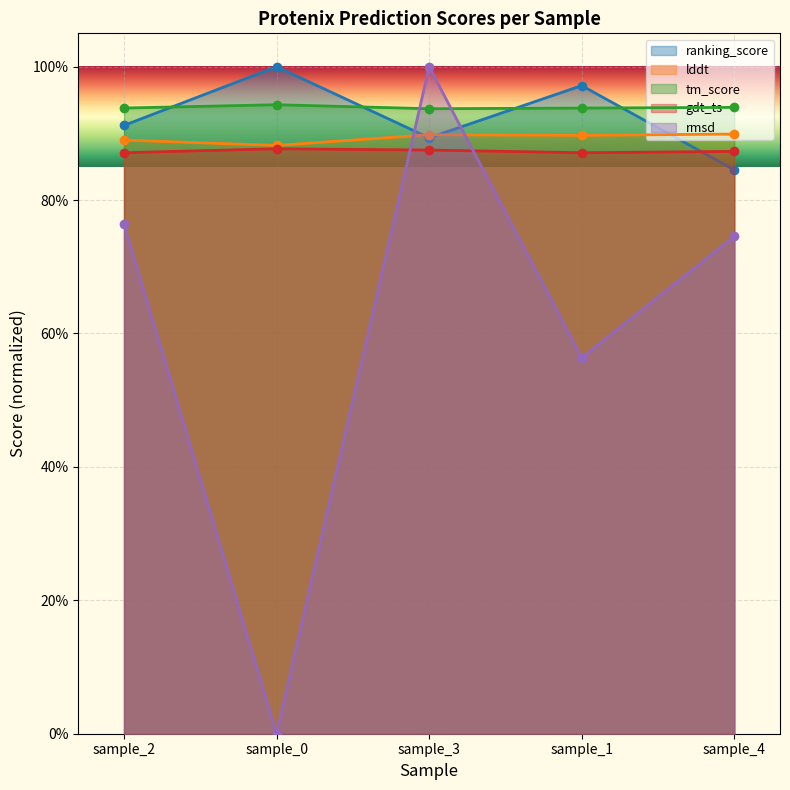

True or false: ranking_score has more than 2 points higher than both neighbors.

False